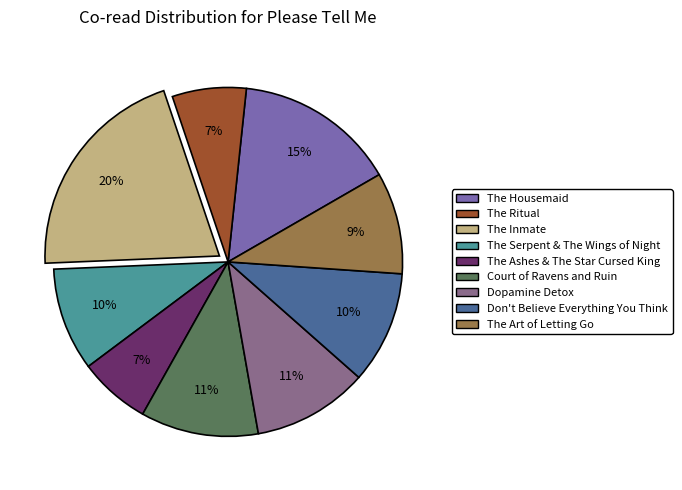

Do Court of Ravens and Ruin and The Housemaid together represent more than half of the pie?

No